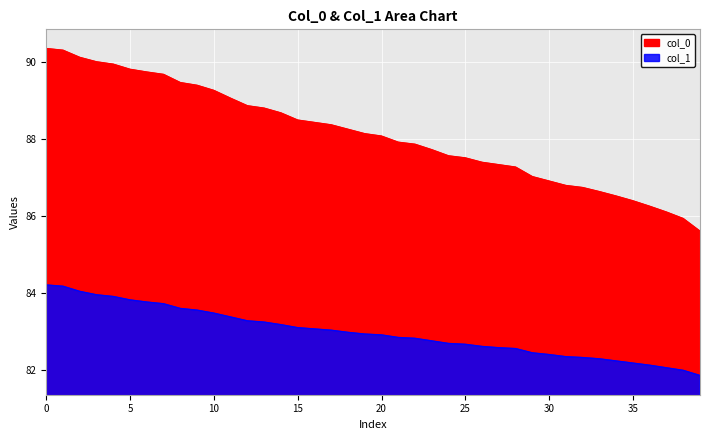

What is the value of the col_1 point at the 19th from the left?

83.0